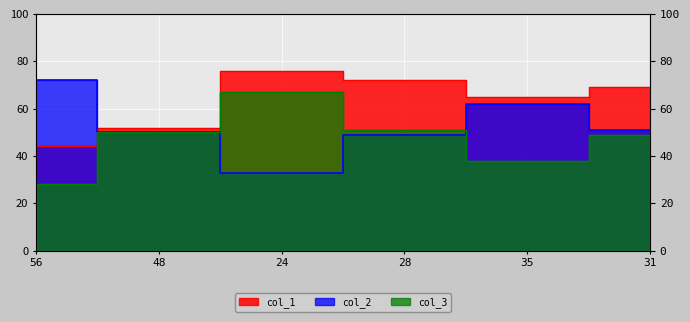

Reading right to left, what are all the values shown in this chart?

col_1: 69	65	72	76	52	44
col_2: 51	62	49	33	50	72
col_3: 49	38	51	67	50	28